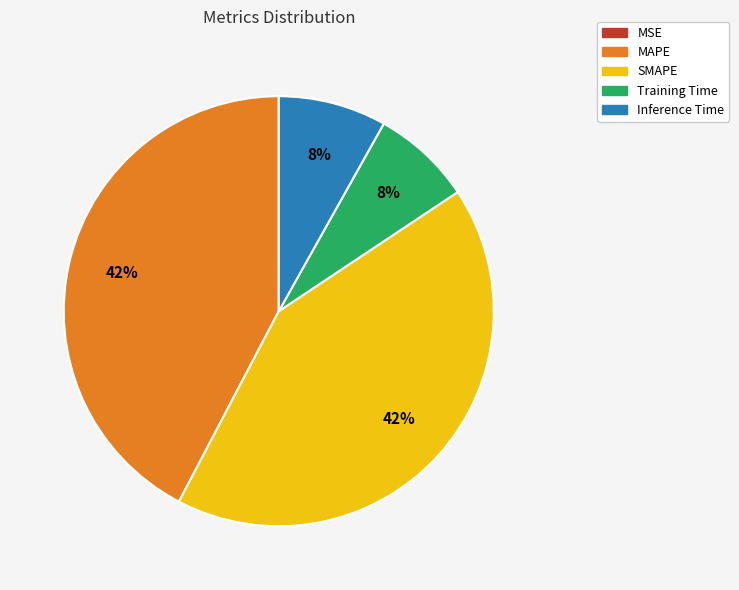

Which has a higher value, Inference Time or SMAPE?

SMAPE